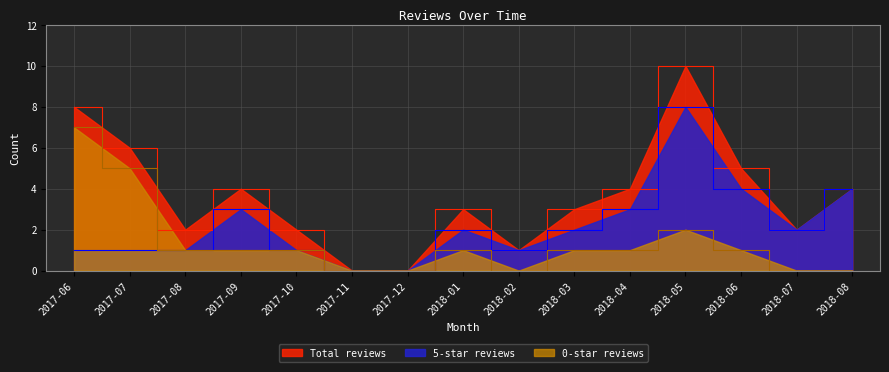

What is the sum of all 0-star reviews values?

21